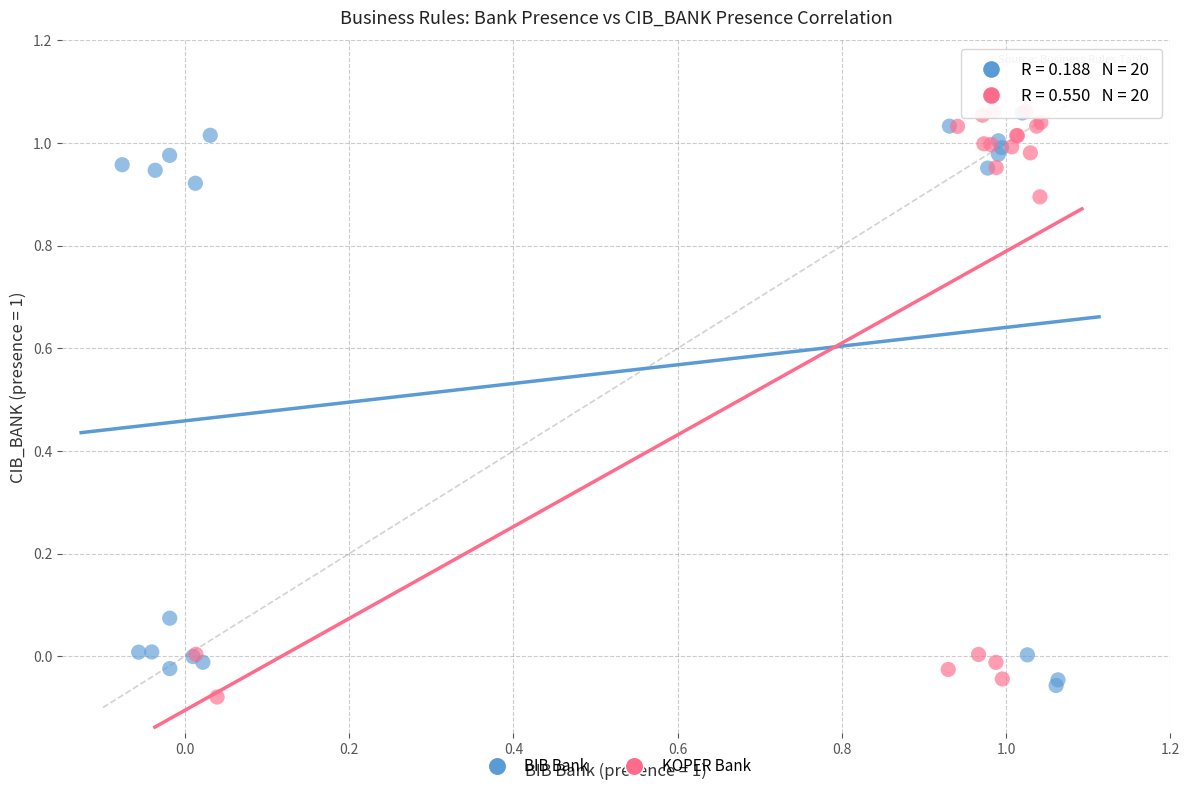

What are all the series names shown in the legend?

BIB Bank, KOPER Bank